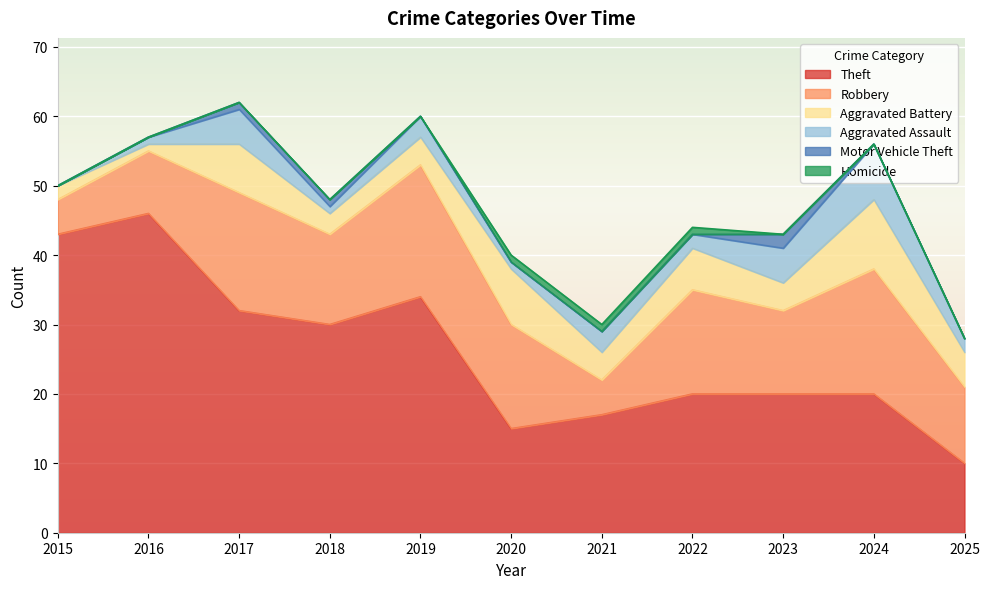

Where is the first local minimum for Aggravated Battery?

2016